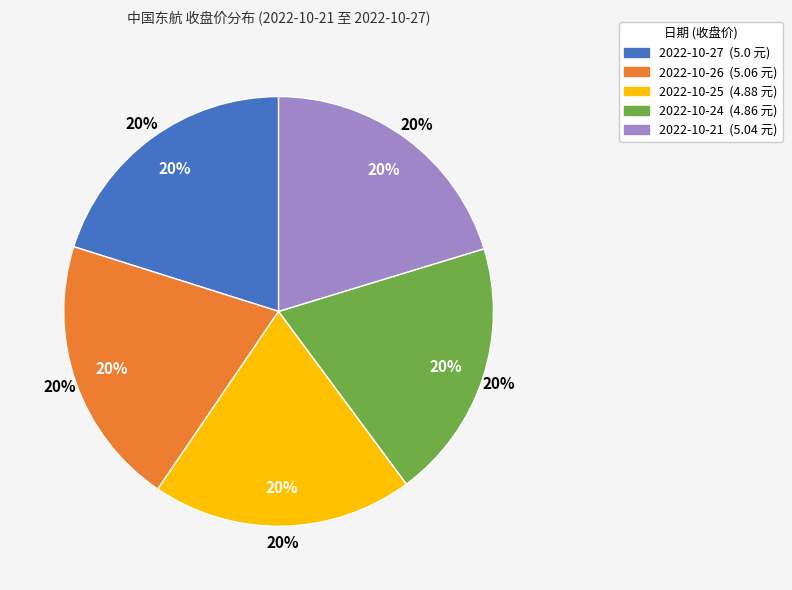

How much of the chart is everything except 2022-10-25?

80.4%